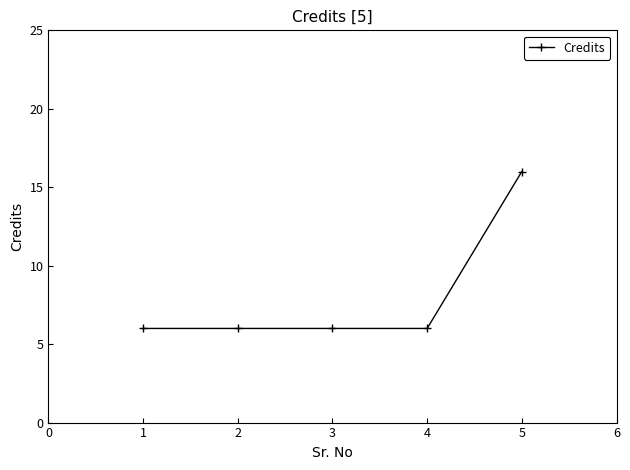

Reading left to right, what are all the values shown in this chart?

6	6	6	6	16